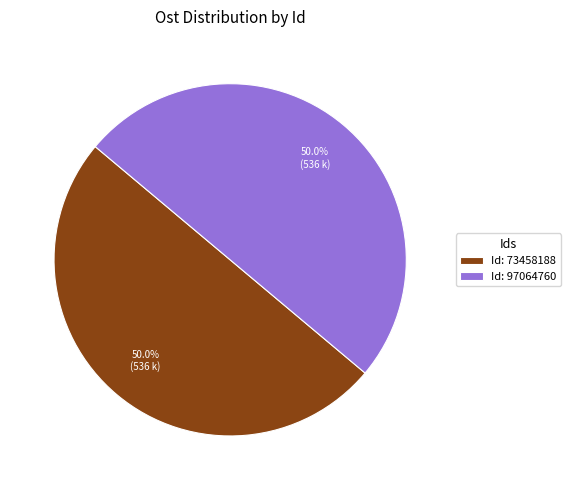

What percentage do Id: 73458188 and Id: 97064760 together represent?

100.0%